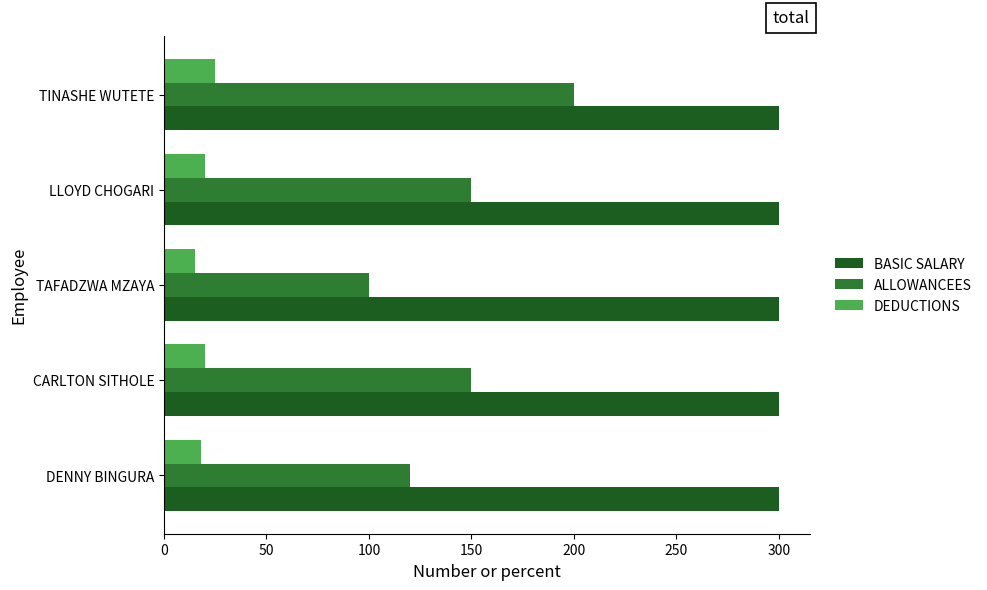

Rank the series at TINASHE WUTETE from lowest to highest value.

DEDUCTIONS, ALLOWANCEES, BASIC SALARY